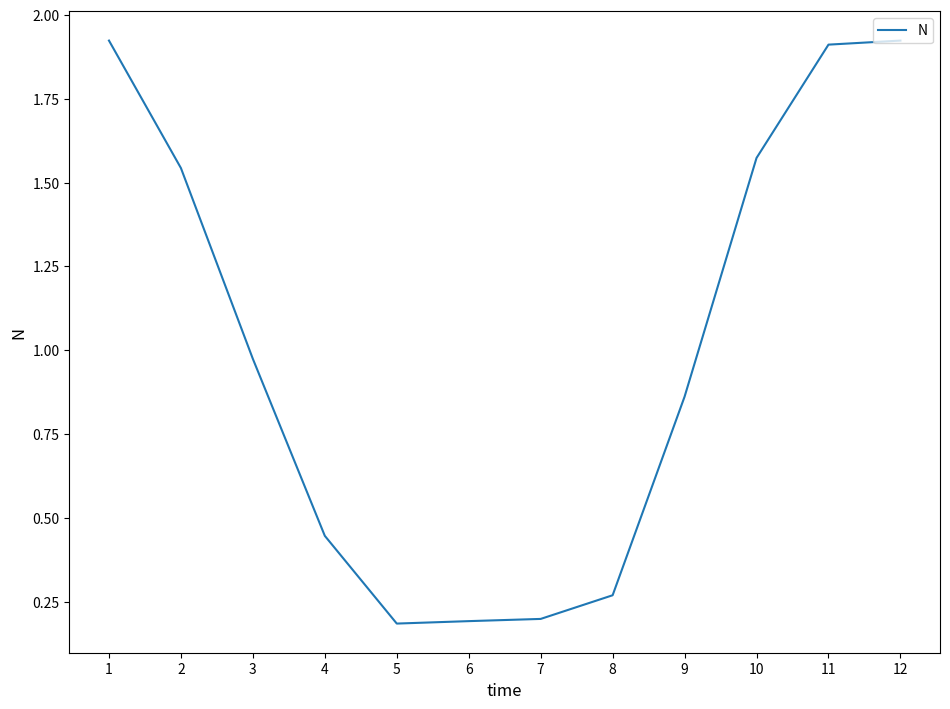

The value at 9 is 0.5. True or false?

False